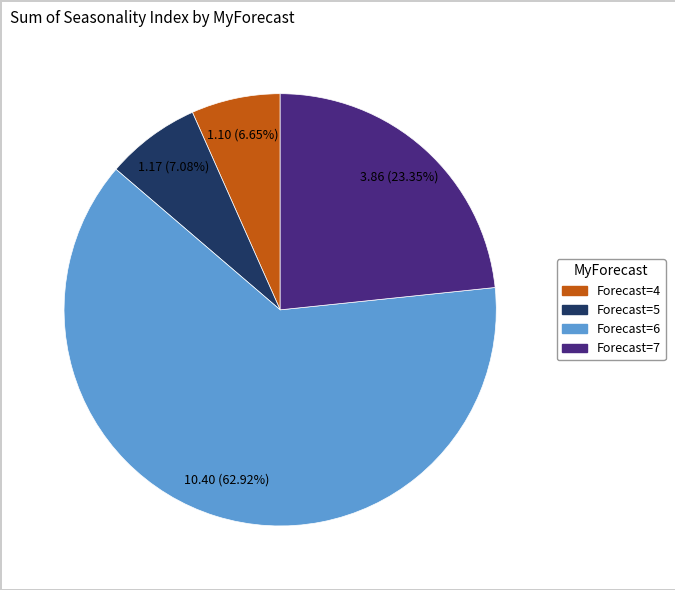

Does any single category account for the majority?

Yes